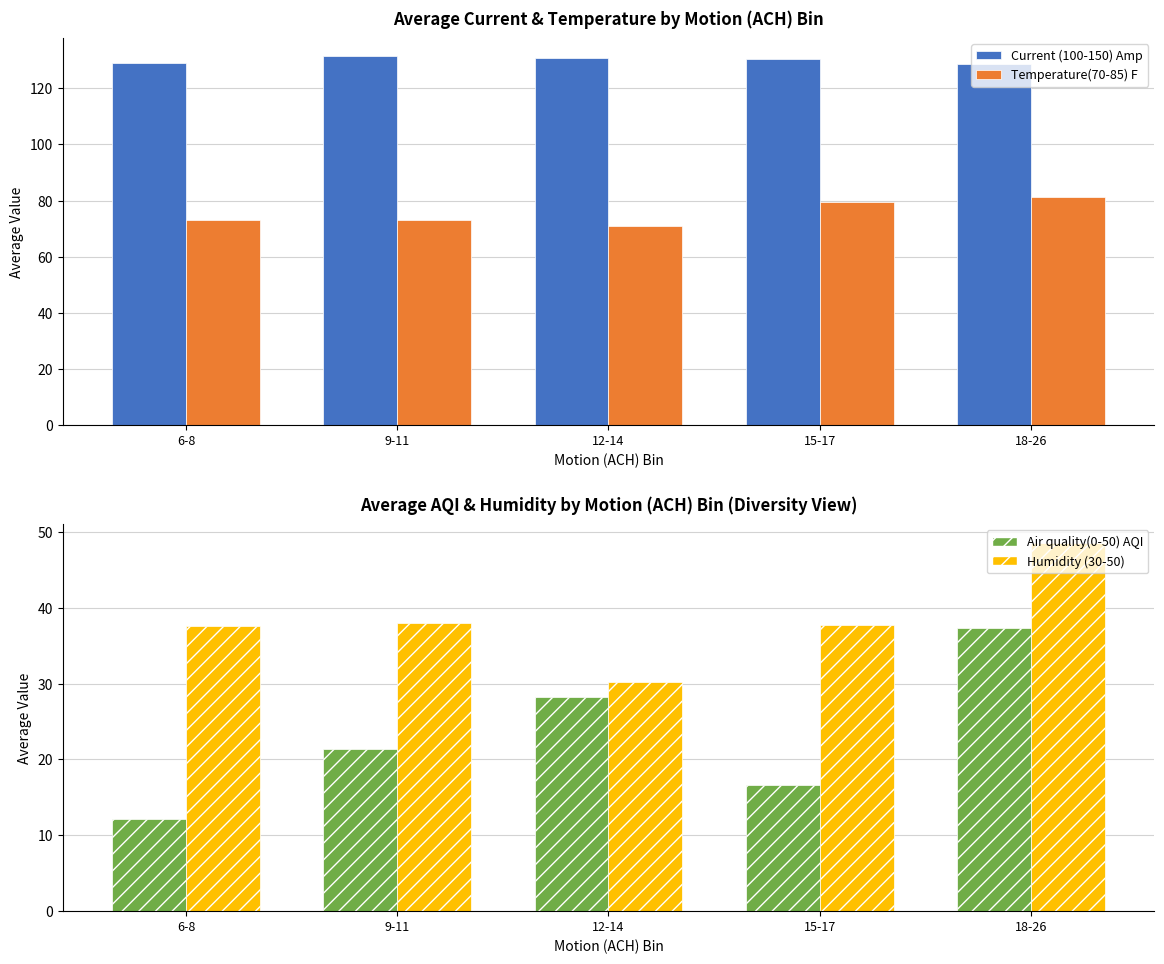

List the labels in order of Air quality(0-50) AQI value, smallest first.

6-8, 15-17, 9-11, 12-14, 18-26